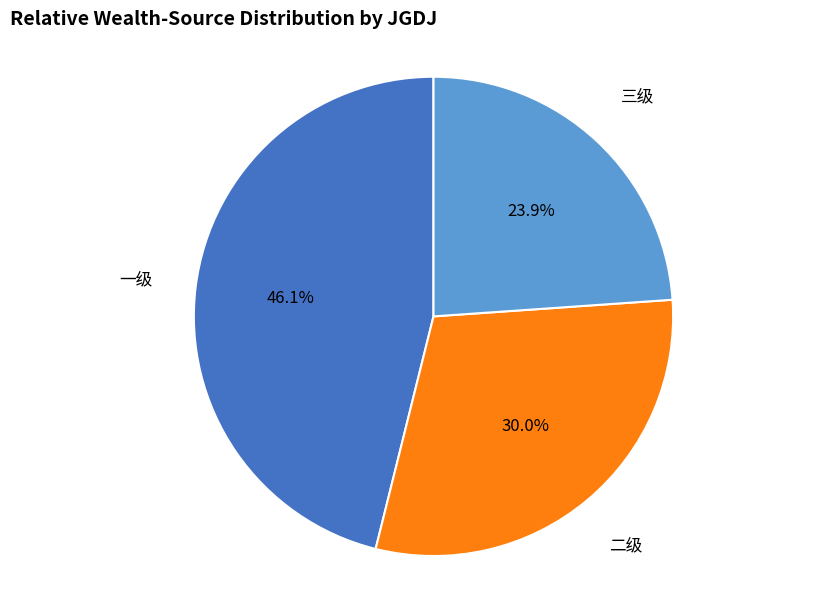

Is there any slice that represents more than half of the pie?

No